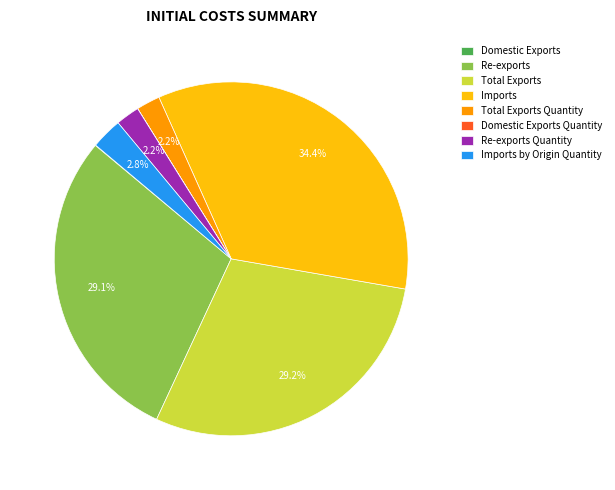

What is the largest slice in the pie chart?

Imports